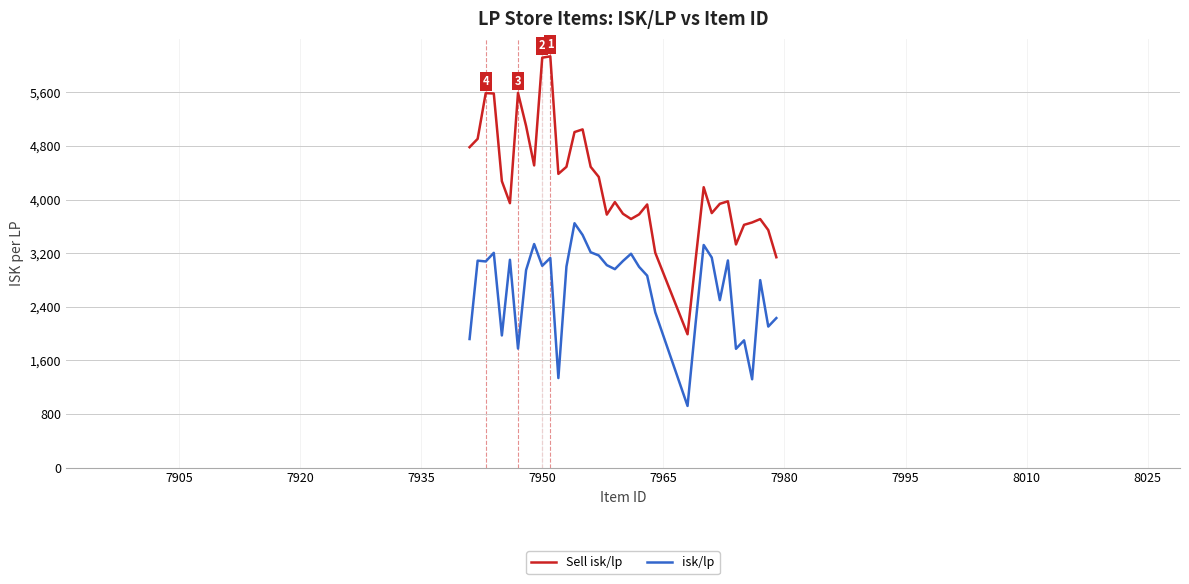

What is the difference between the maximum and minimum values in the Sell isk/lp series?

4147.1